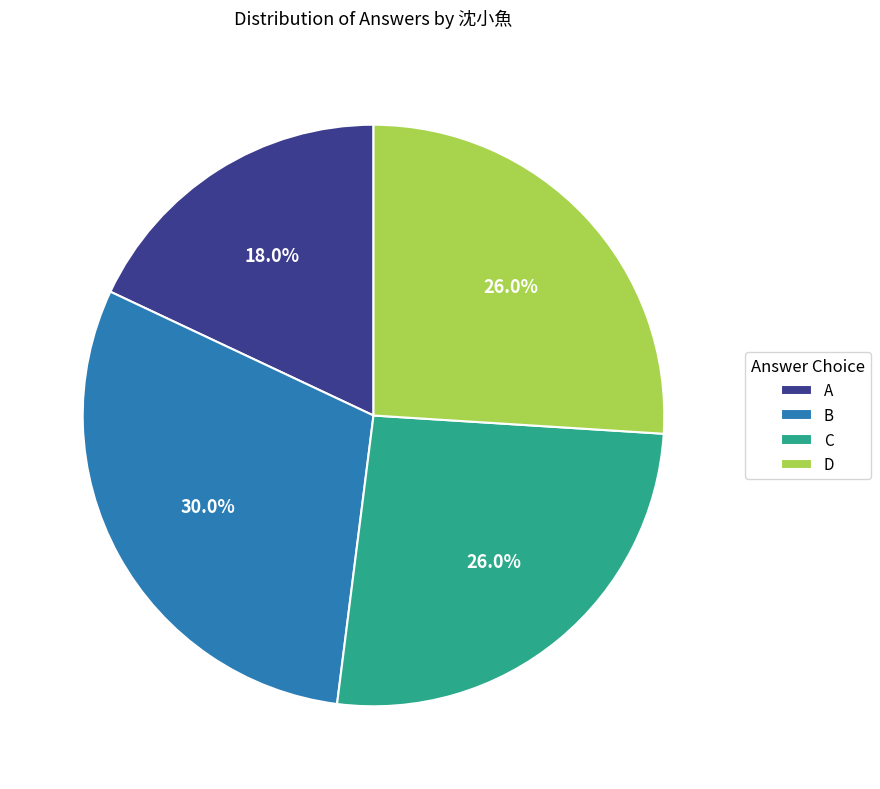

To the nearest percent, what is the difference between the largest and smallest slice percentages?

12%